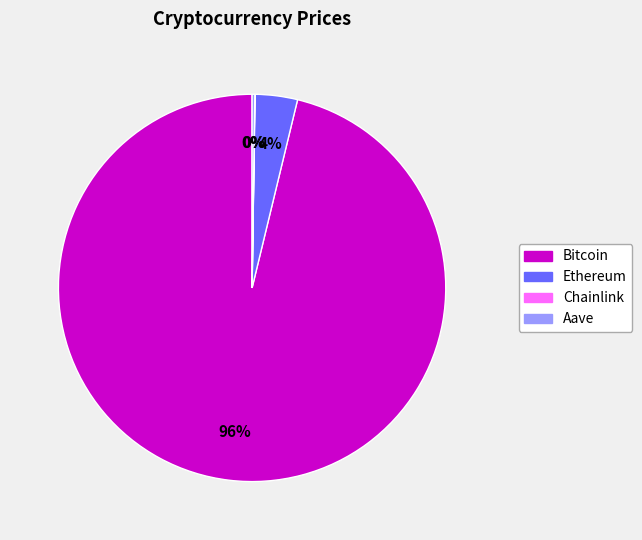

Does any single category account for the majority?

Yes